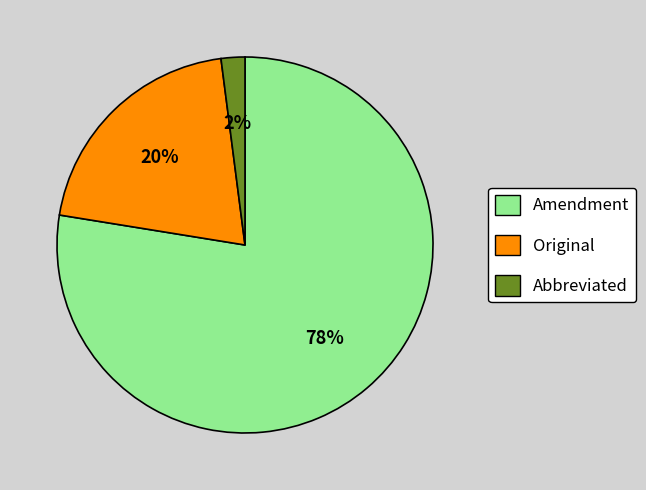

Which has a higher value, Abbreviated or Original?

Original